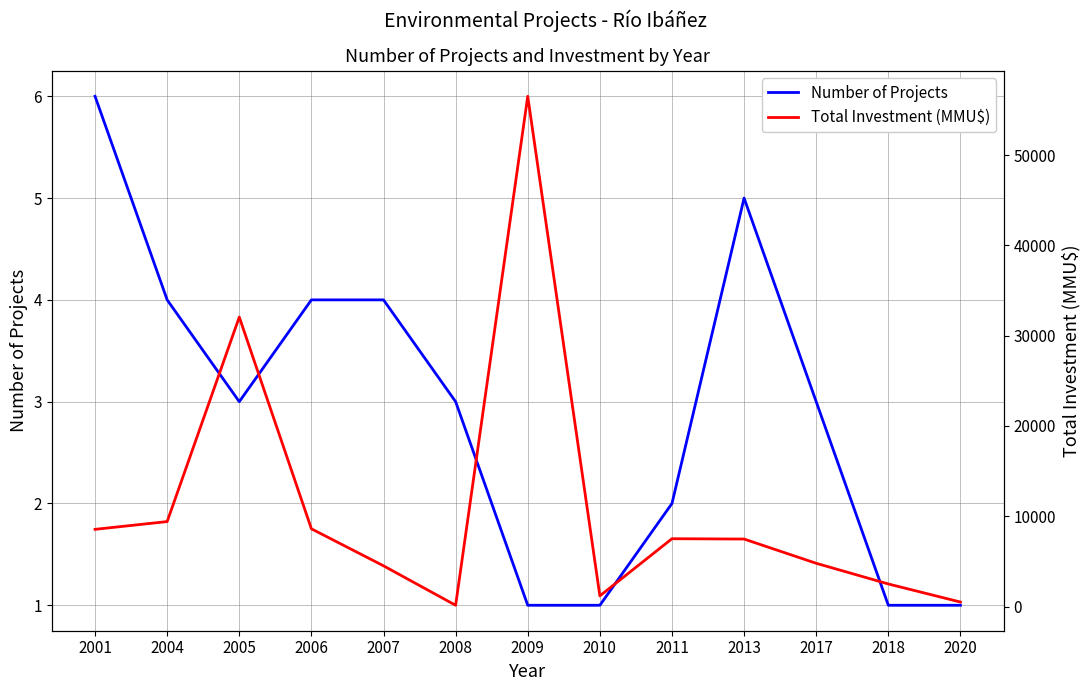

True or false: Number of Projects and Total Investment (MMU$) intersect in this chart.

False